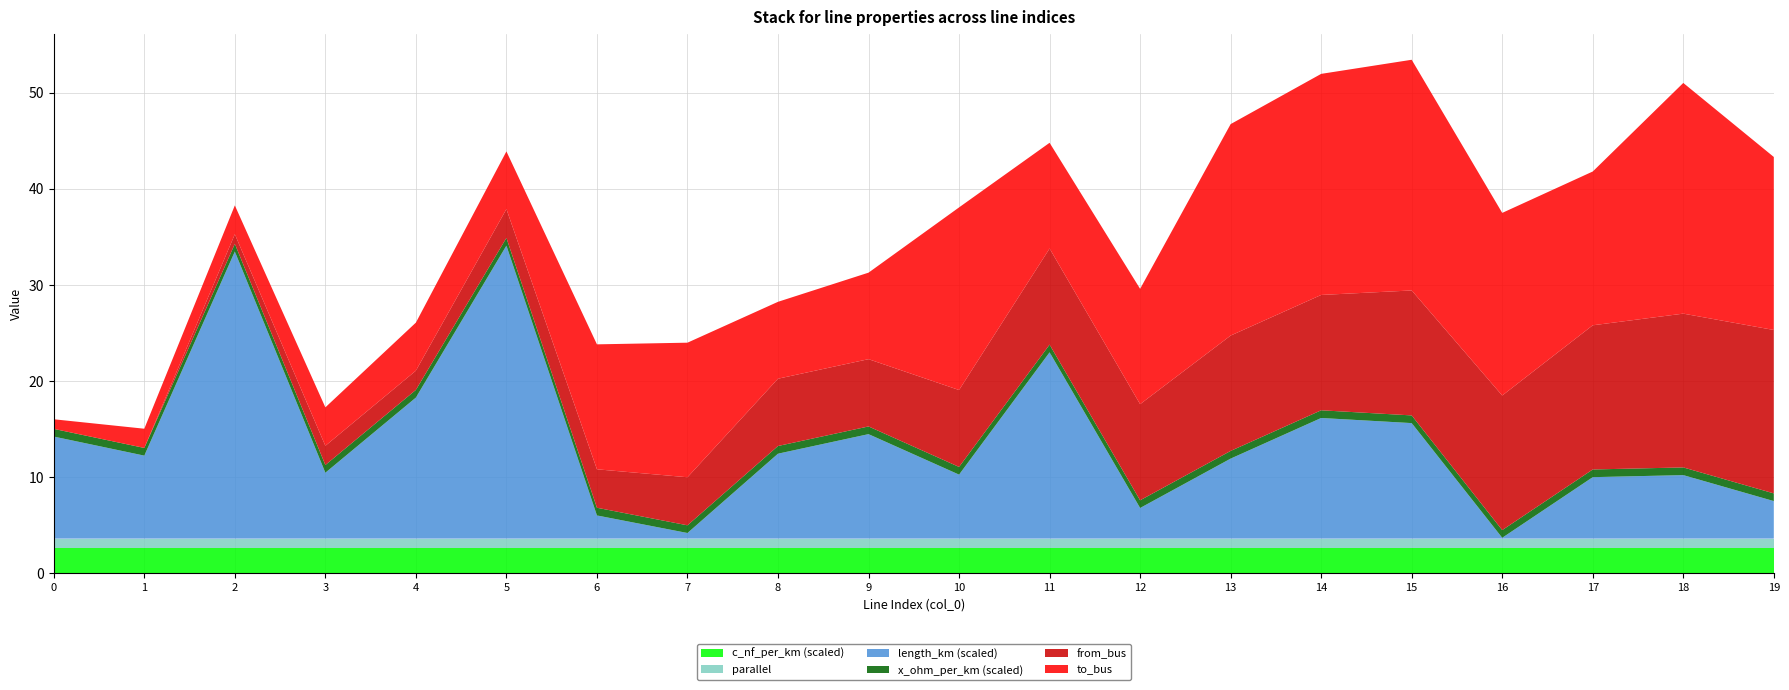

Reading right to left, transcribe all the data shown in this chart.

length_km: 19=0.0	18=0.0	17=0.0	16=0.0	15=0.0	14=0.0	13=0.0	12=0.0	11=0.0	10=0.0	9=0.0	8=0.0	7=0.0	6=0.0	5=0.1	4=0.0	3=0.0	2=0.1	1=0.0	0=0.0
from_bus: 19=17.0	18=16.0	17=15.0	16=14.0	15=13.0	14=12.0	13=12.0	12=10.0	11=10.0	10=8.0	9=7.0	8=7.0	7=5.0	6=4.0	5=3.0	4=2.0	3=2.0	2=1.0	1=0.0	0=0.0
to_bus: 19=18.0	18=24.0	17=16.0	16=19.0	15=24.0	14=23.0	13=22.0	12=12.0	11=11.0	10=19.0	9=9.0	8=8.0	7=14.0	6=13.0	5=6.0	4=5.0	3=4.0	2=3.0	1=2.0	0=1.0
x_ohm_per_km: 19=0.1	18=0.1	17=0.1	16=0.1	15=0.1	14=0.1	13=0.1	12=0.1	11=0.1	10=0.1	9=0.1	8=0.1	7=0.1	6=0.1	5=0.1	4=0.1	3=0.1	2=0.1	1=0.1	0=0.1
parallel: 19=1.0	18=1.0	17=1.0	16=1.0	15=1.0	14=1.0	13=1.0	12=1.0	11=1.0	10=1.0	9=1.0	8=1.0	7=1.0	6=1.0	5=1.0	4=1.0	3=1.0	2=1.0	1=1.0	0=1.0
c_nf_per_km: 19=261.0	18=261.0	17=261.0	16=261.0	15=261.0	14=261.0	13=261.0	12=261.0	11=261.0	10=261.0	9=261.0	8=261.0	7=261.0	6=261.0	5=261.0	4=261.0	3=261.0	2=261.0	1=261.0	0=261.0